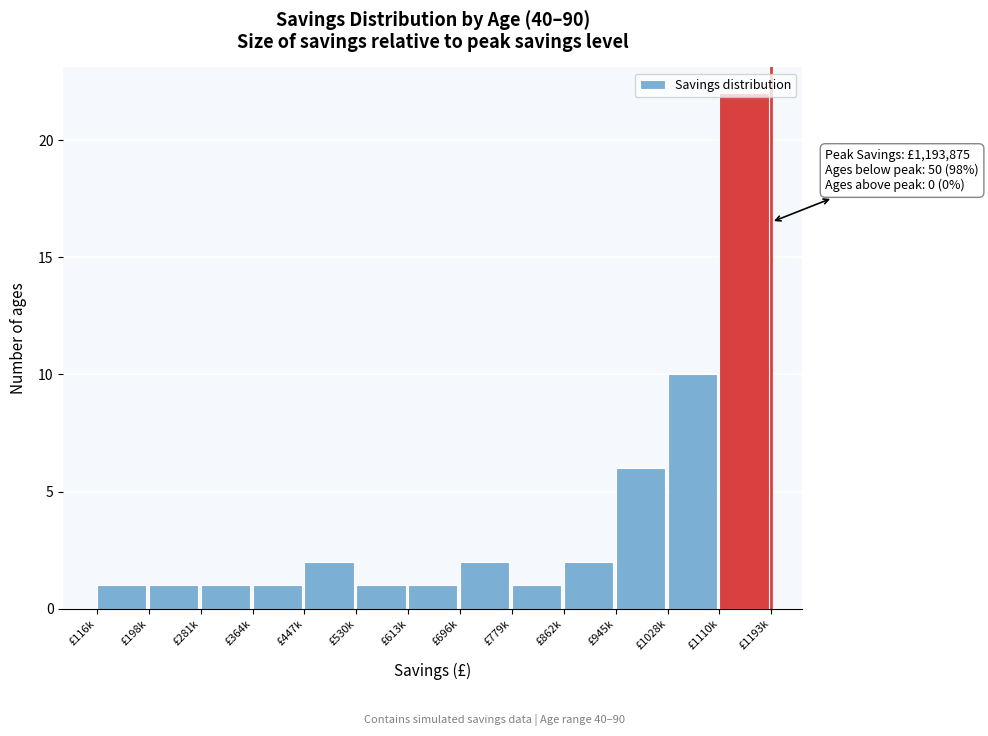

What is the ratio of the value at £530k to the value at £613k?

1.0